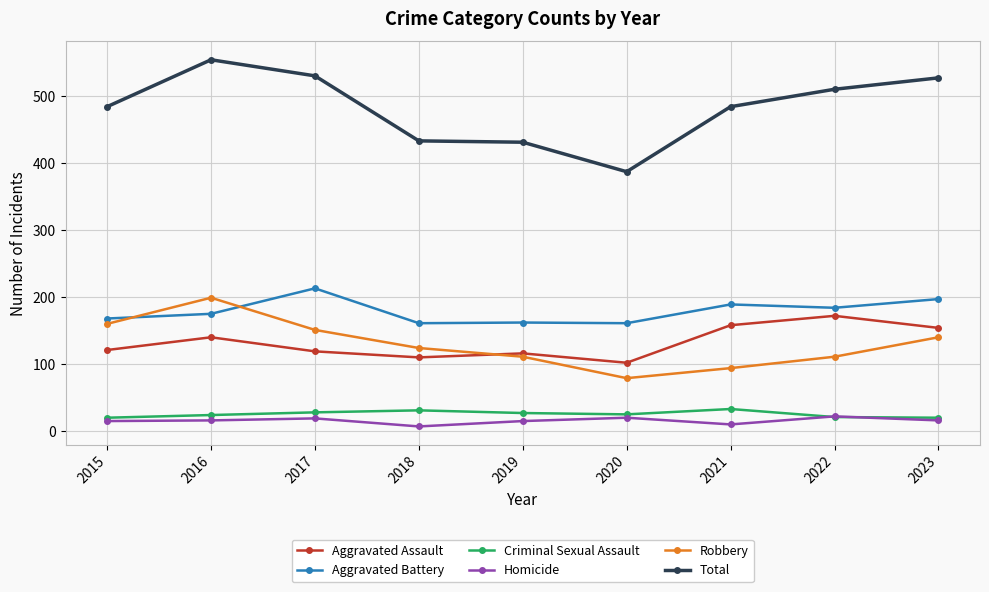

What is the greatest value displayed?

554